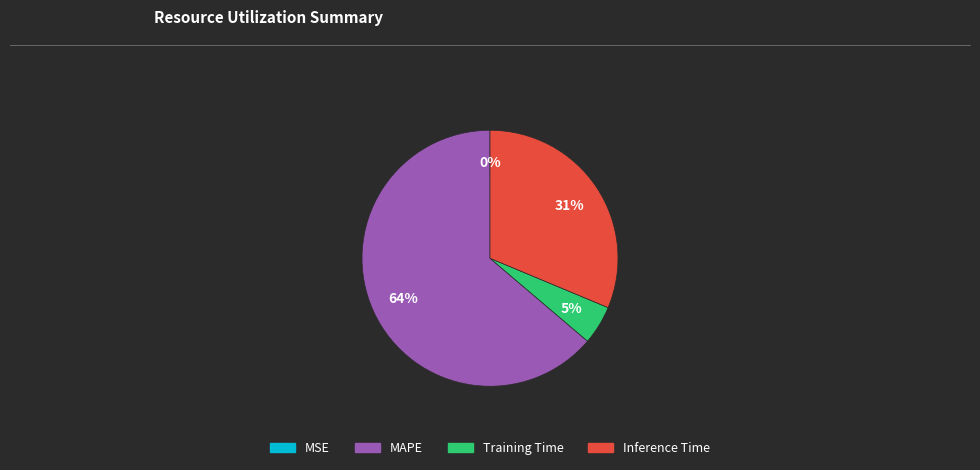

Between Training Time and MAPE, which is larger?

MAPE